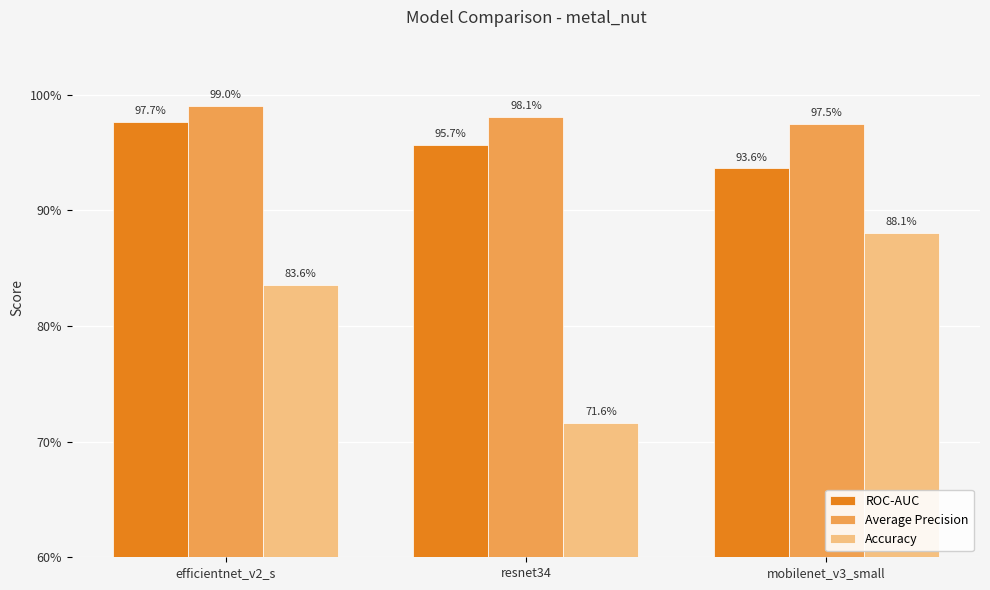

At which label does Accuracy reach its minimum?

resnet34